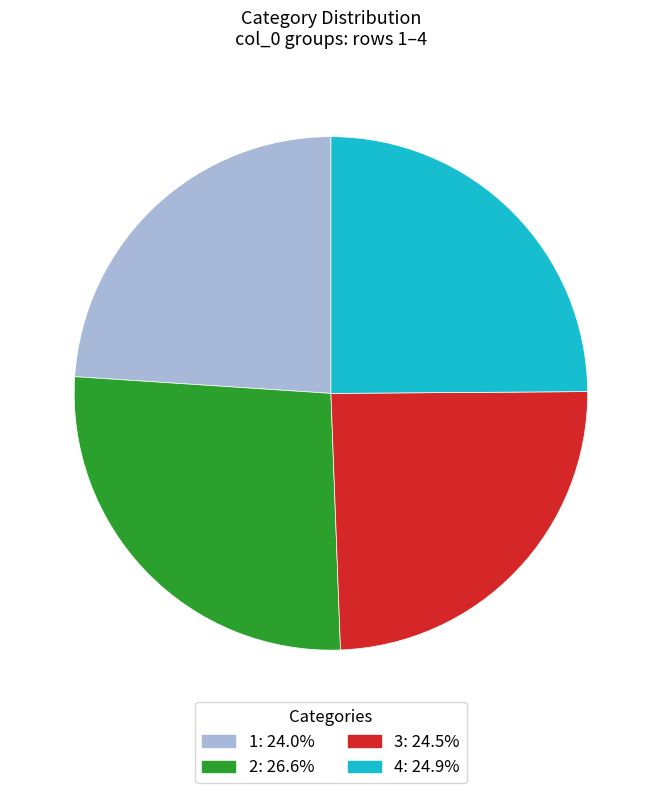

Is the sum of 2 and 3 greater than half?

Yes